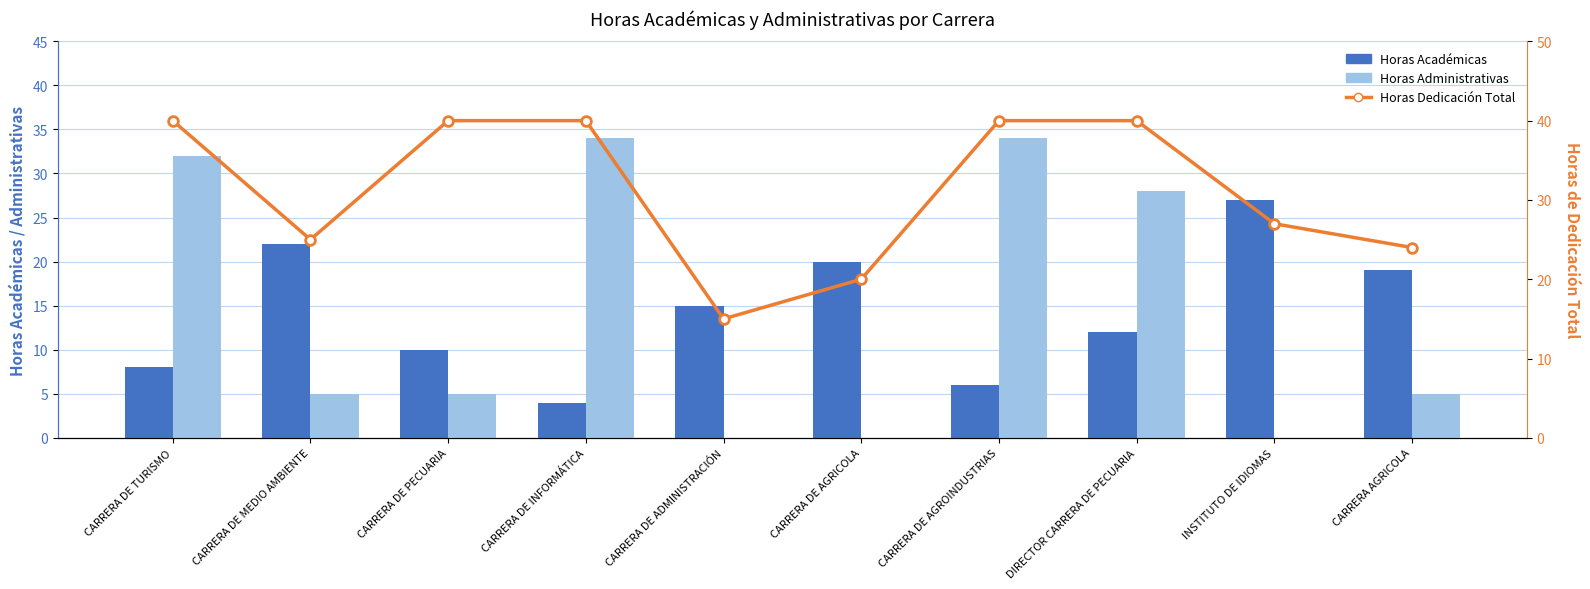

What is the sum of all Horas Dedicación Total values?

311